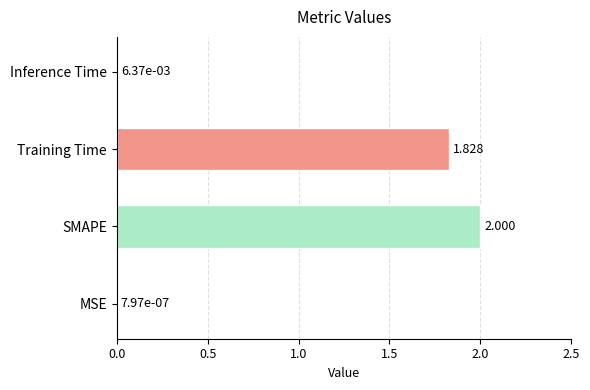

Where is the data nearest to the value 1?

Training Time